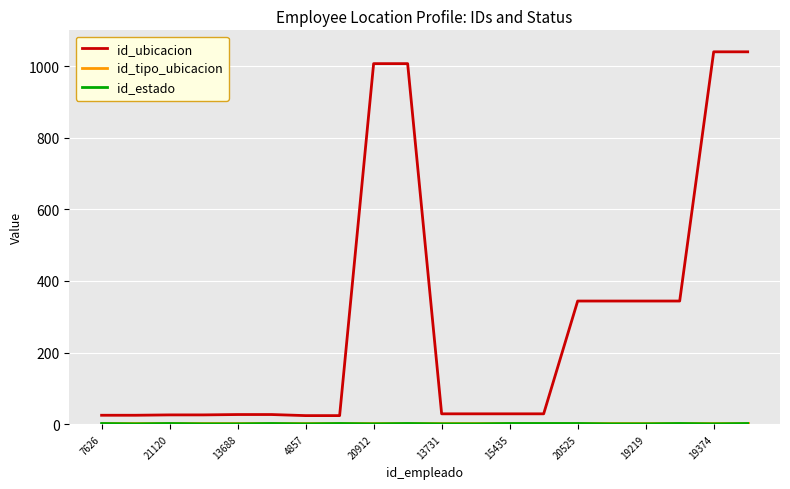

Which series has the largest total across all categories?

id_ubicacion